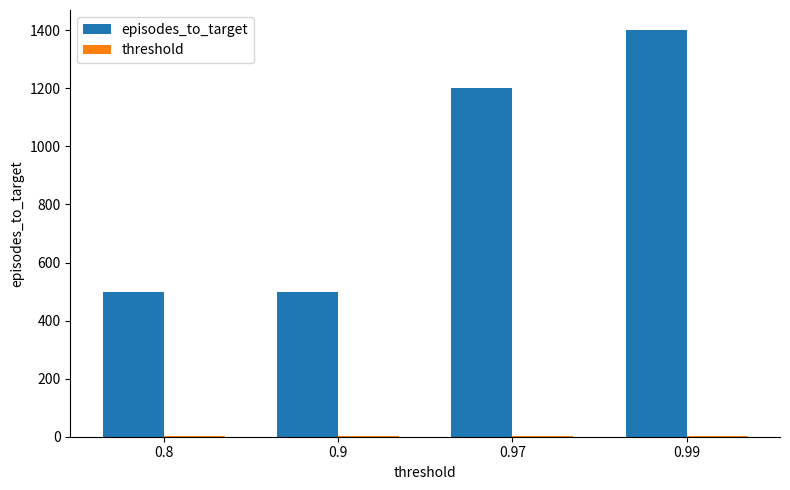

What is the spread (max minus min) of values at 0.9?

499.1